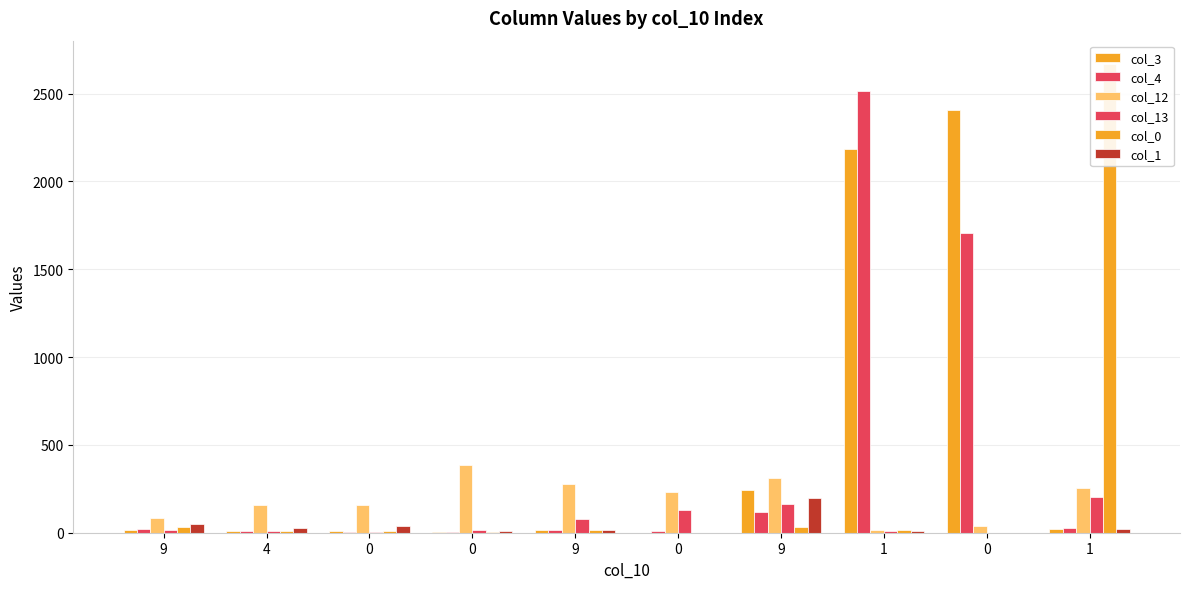

At which category is the sum across all series the highest?

1